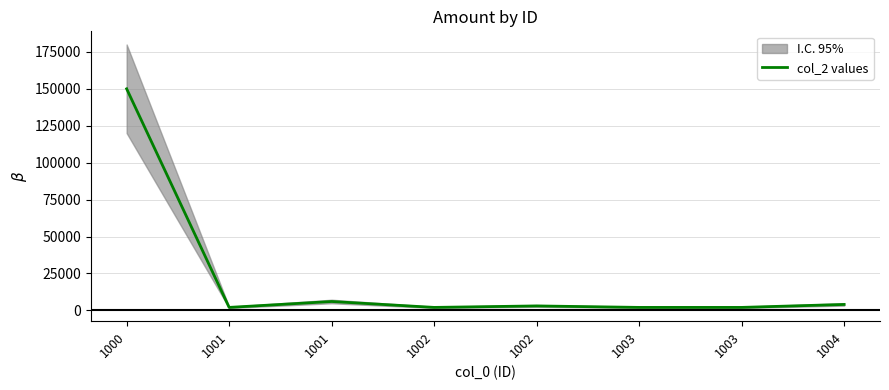

What is the average value?

21375